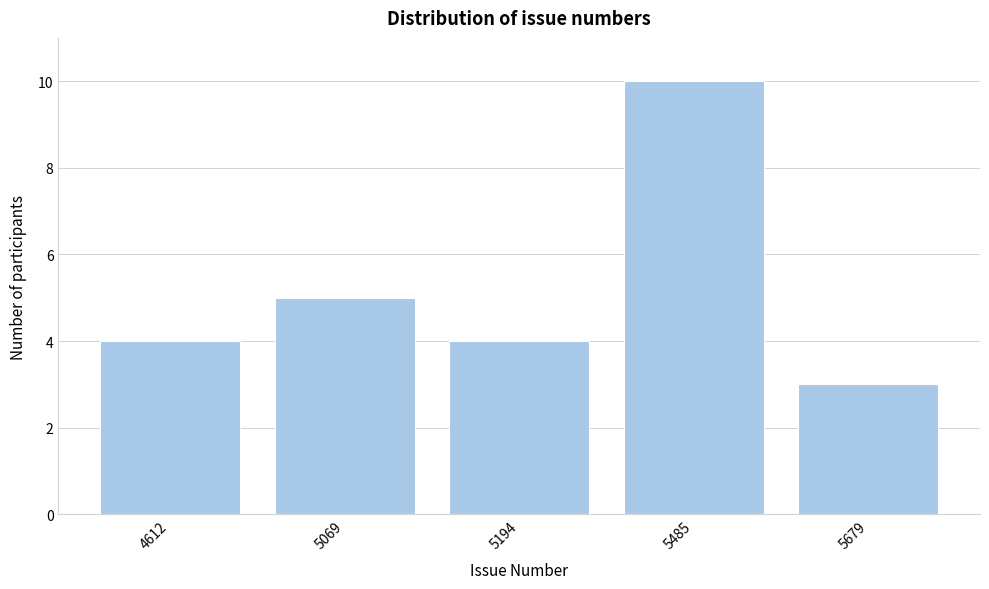

Reading left to right, transcribe all the data shown in this chart.

4	5	4	10	3